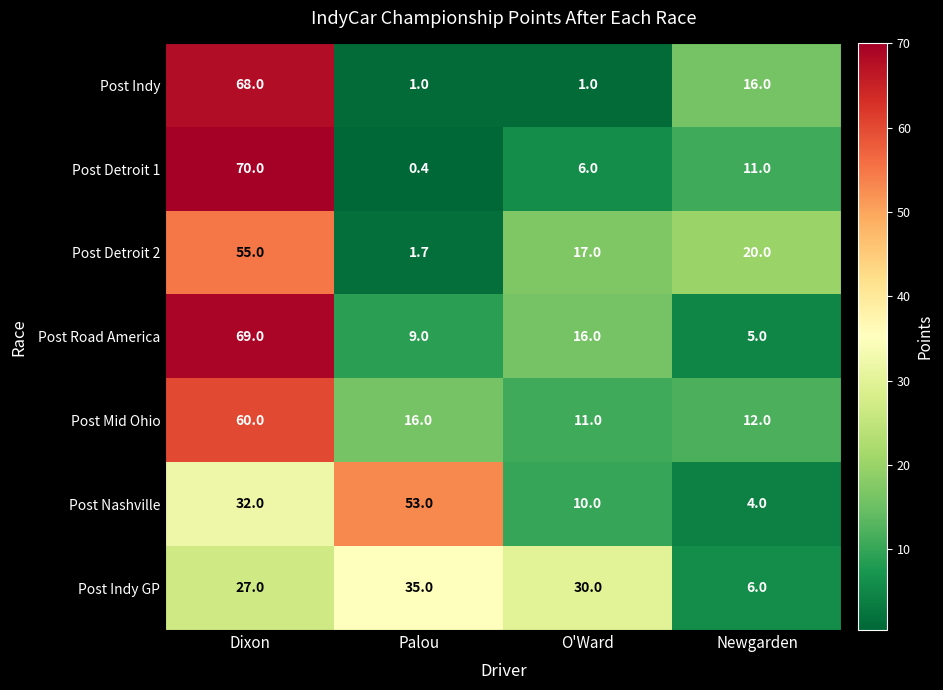

At O'Ward, list the series in order from largest to smallest.

Post Indy GP, Post Detroit 2, Post Road America, Post Mid Ohio, Post Nashville, Post Detroit 1, Post Indy